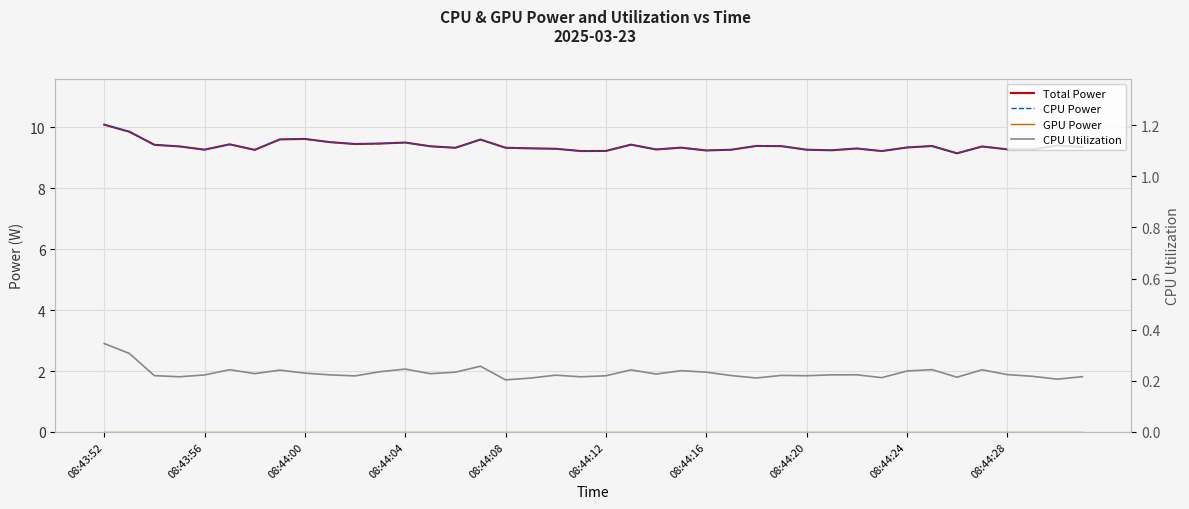

What position from the left is 22?

23